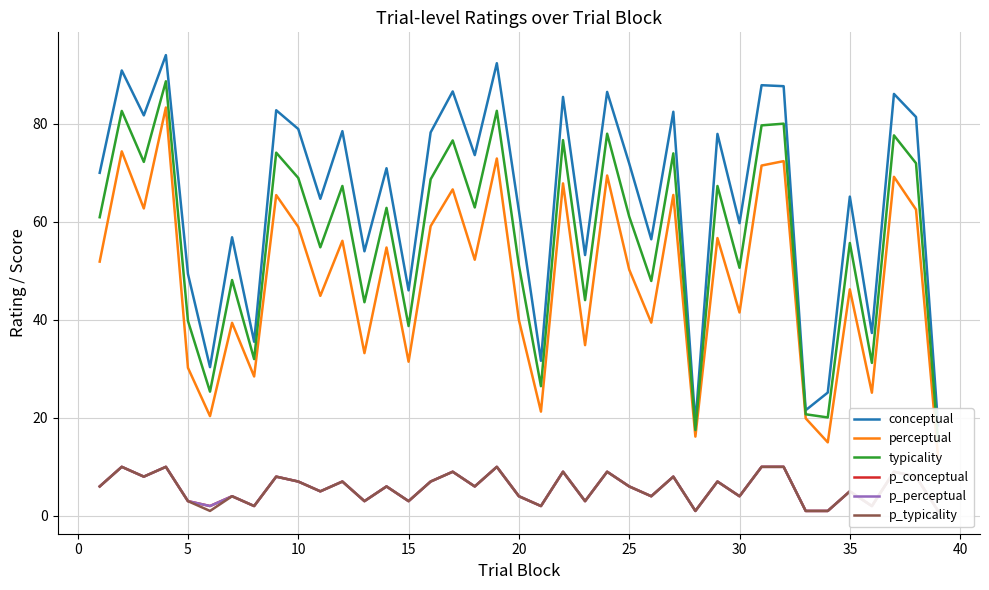

Count the number of categories in the chart.

39